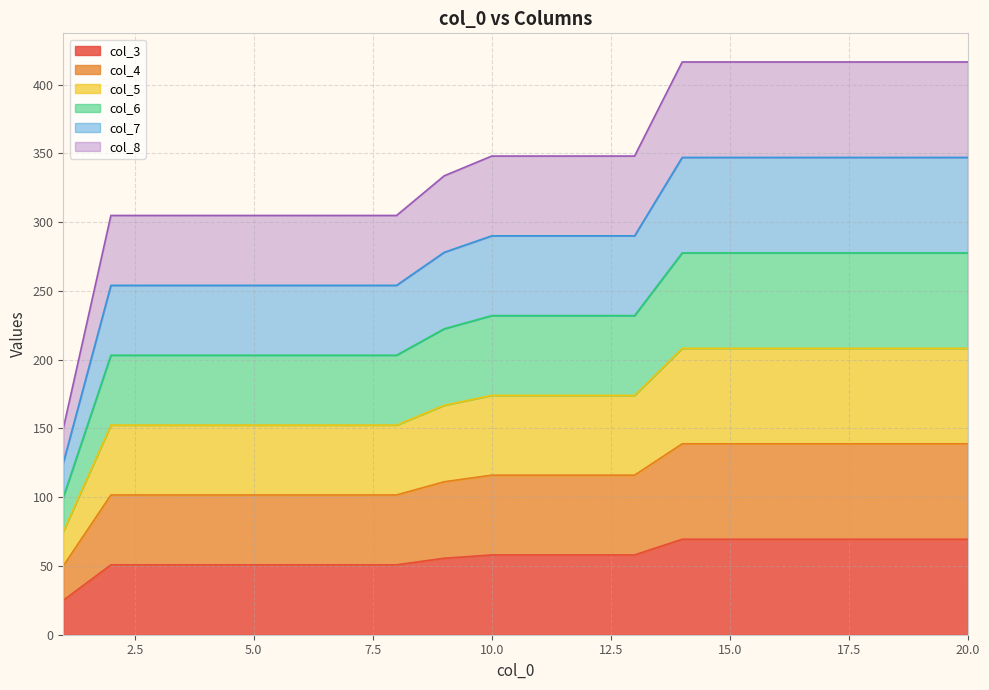

At which label does col_7 reach its minimum?

1